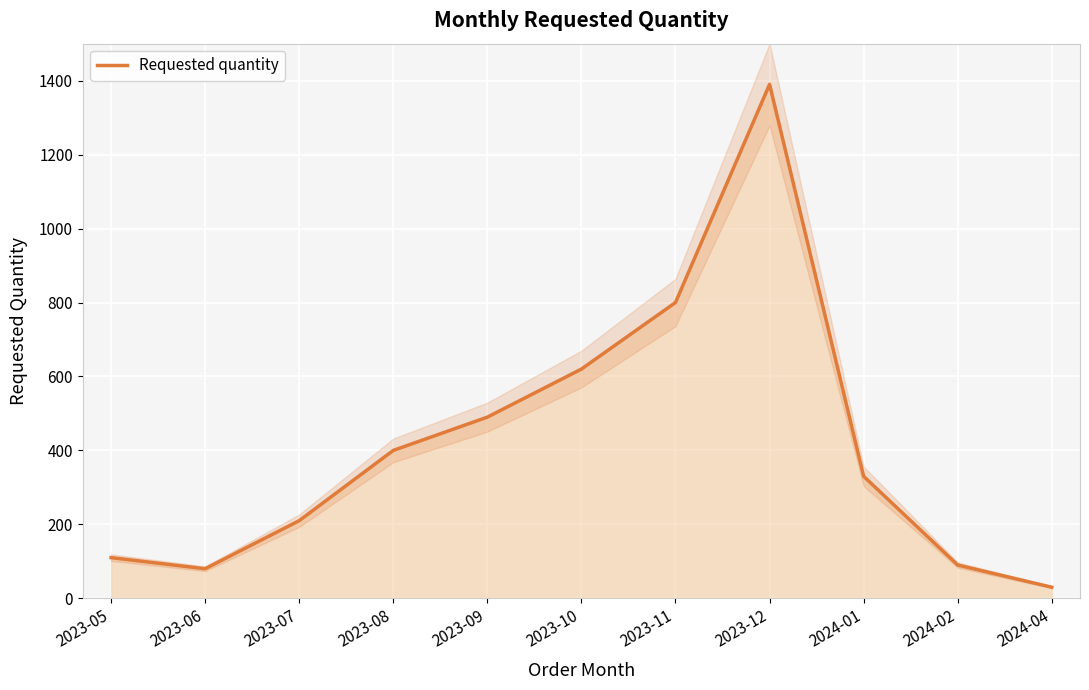

How many lines are shown in the chart?

1